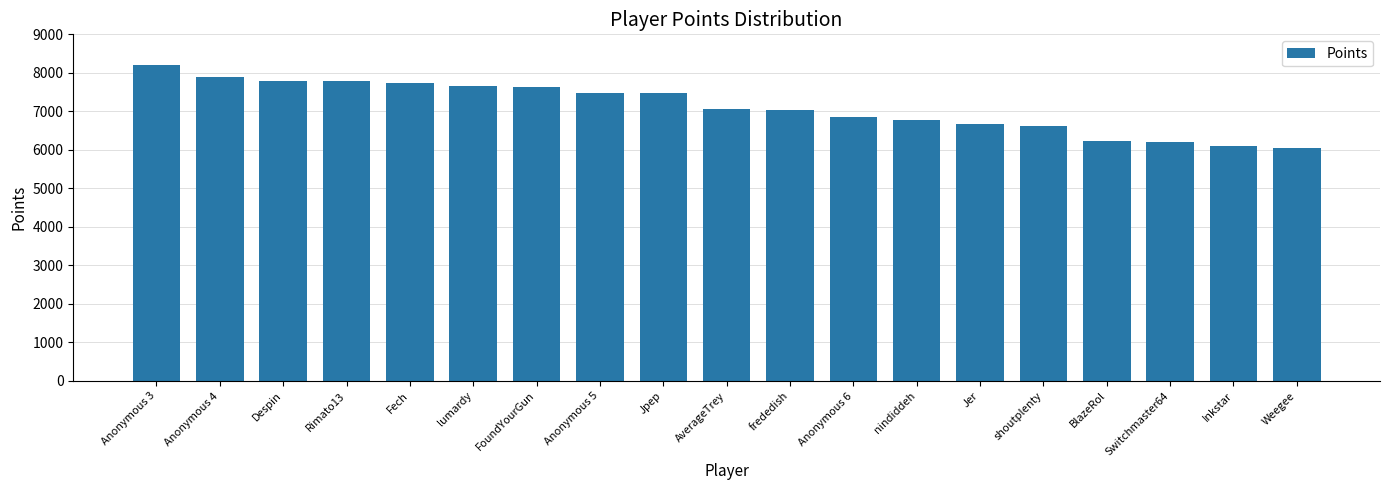

What is the greatest value displayed?

8215